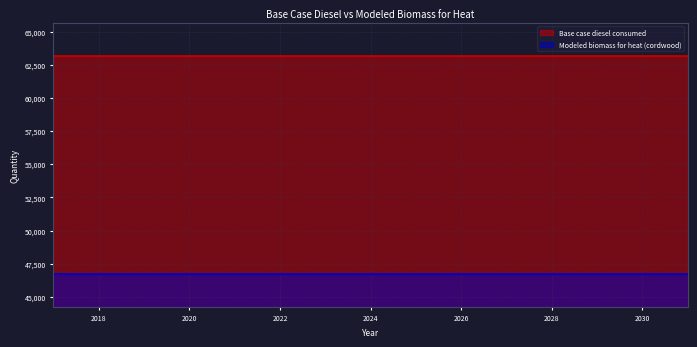

Rank the series at 2028 from lowest to highest value.

Modeled biomass for heat (cordwood), Base case diesel consumed